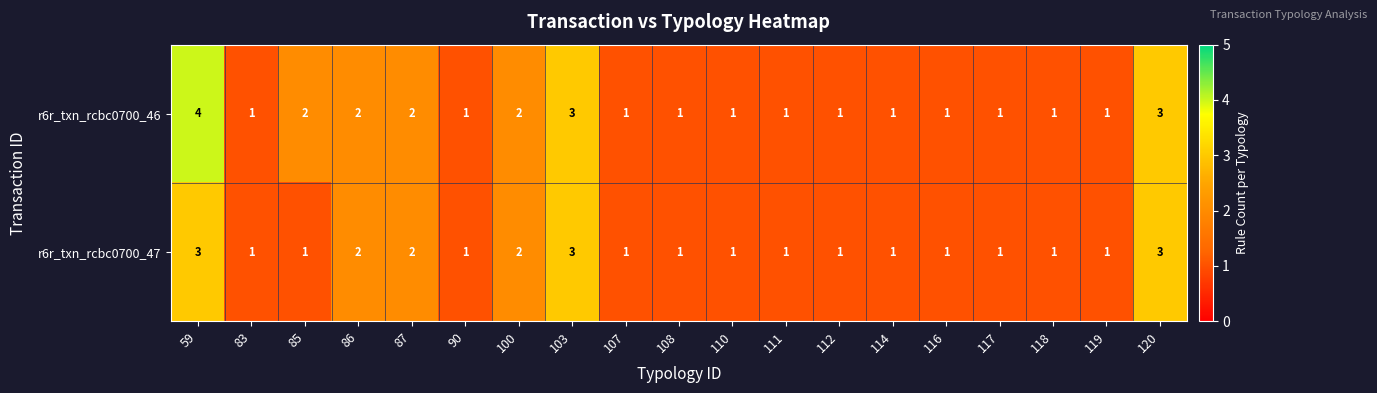

What is the sum of all r6r_txn_rcbc0700_47 values?

28